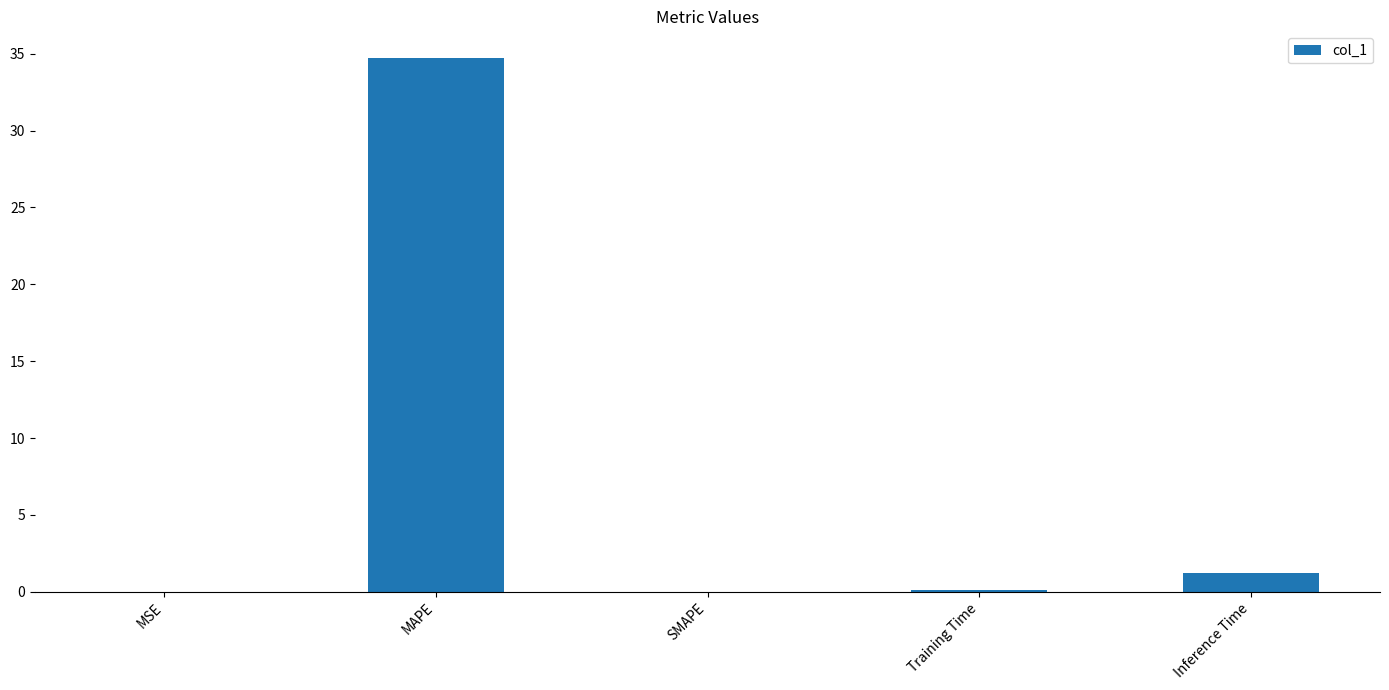

Are the bars horizontal?

No